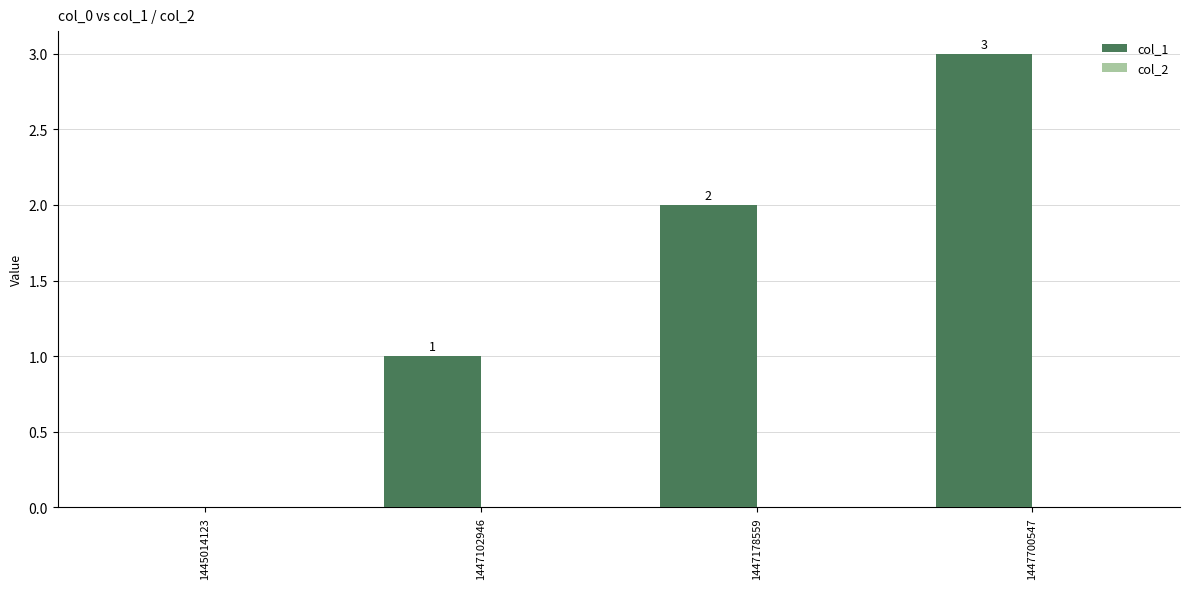

How many values are between 1 and 3?

3